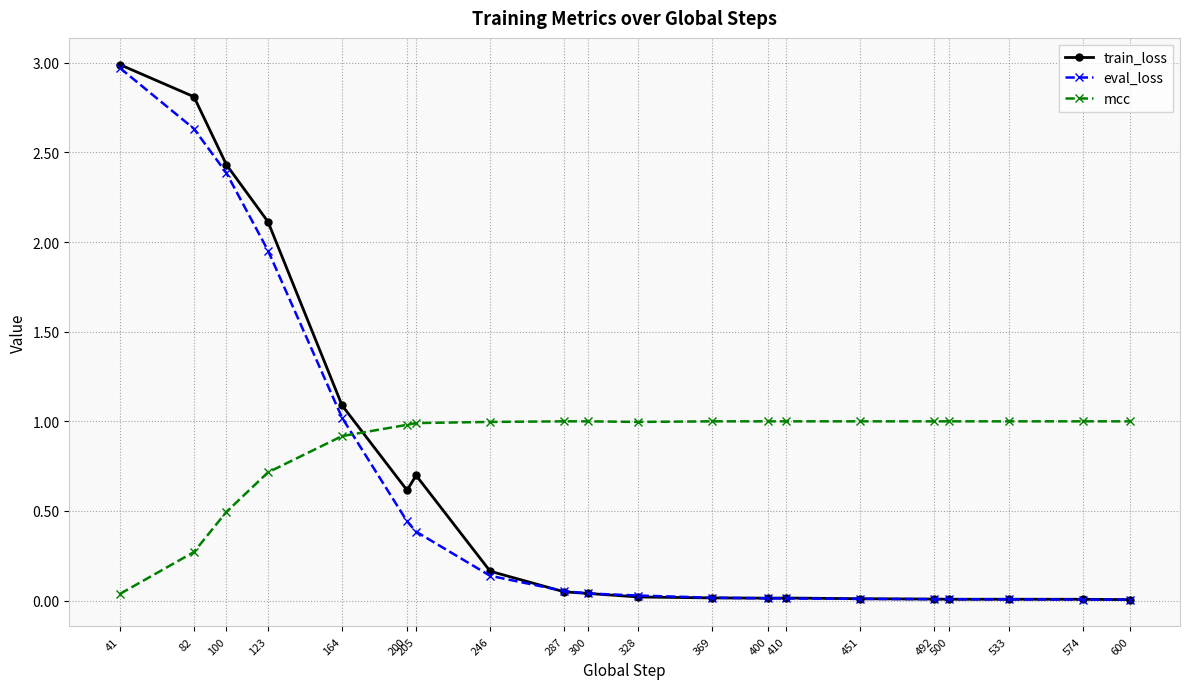

Where do mcc and train_loss first cross each other?

164 and 200